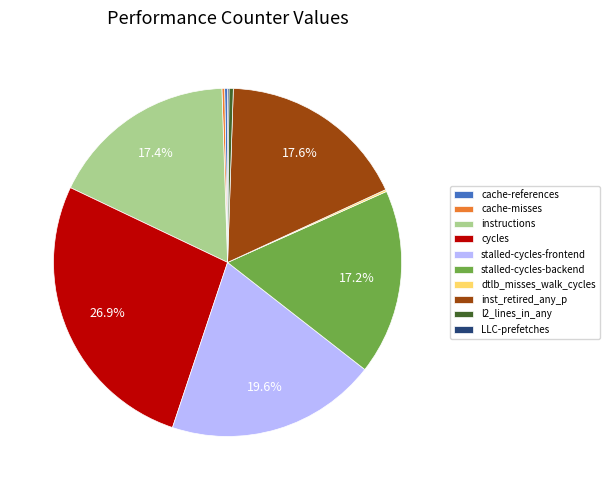

What is the largest slice in the pie chart?

cycles